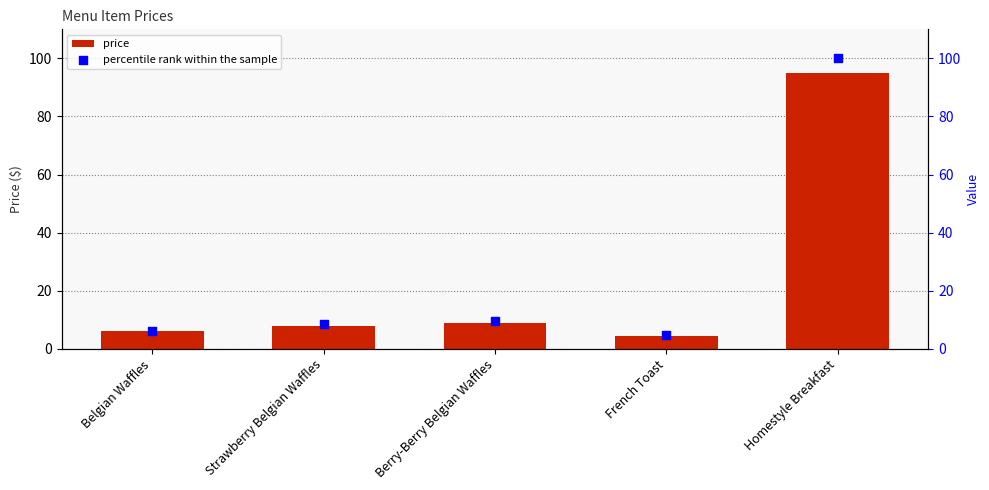

Which series has the largest Y range (max minus min)?

percentile rank within the sample